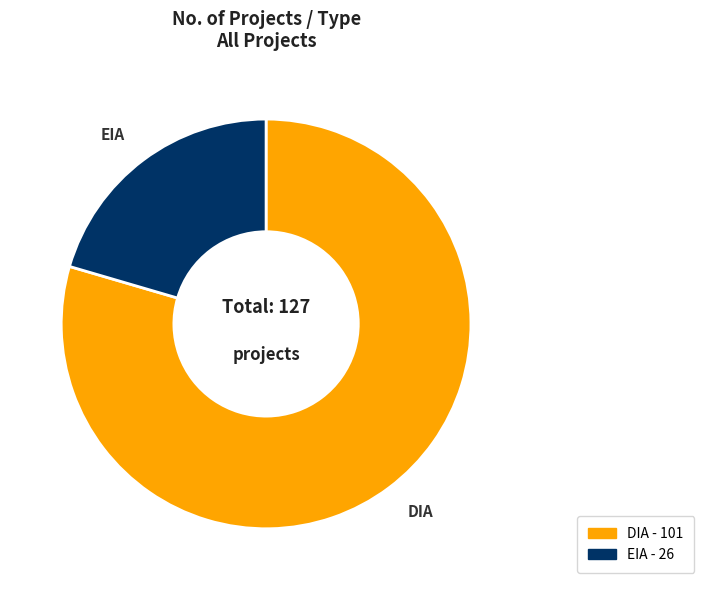

Is there any slice that represents more than half of the pie?

Yes